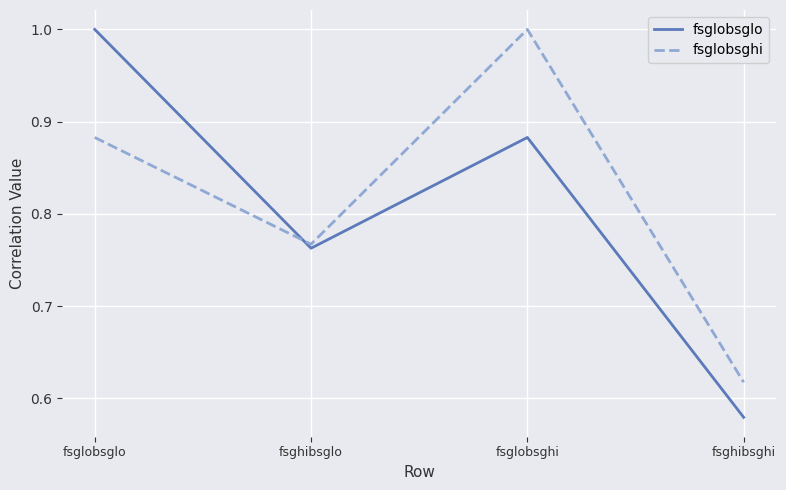

What position from the left is fsghibsghi?

4